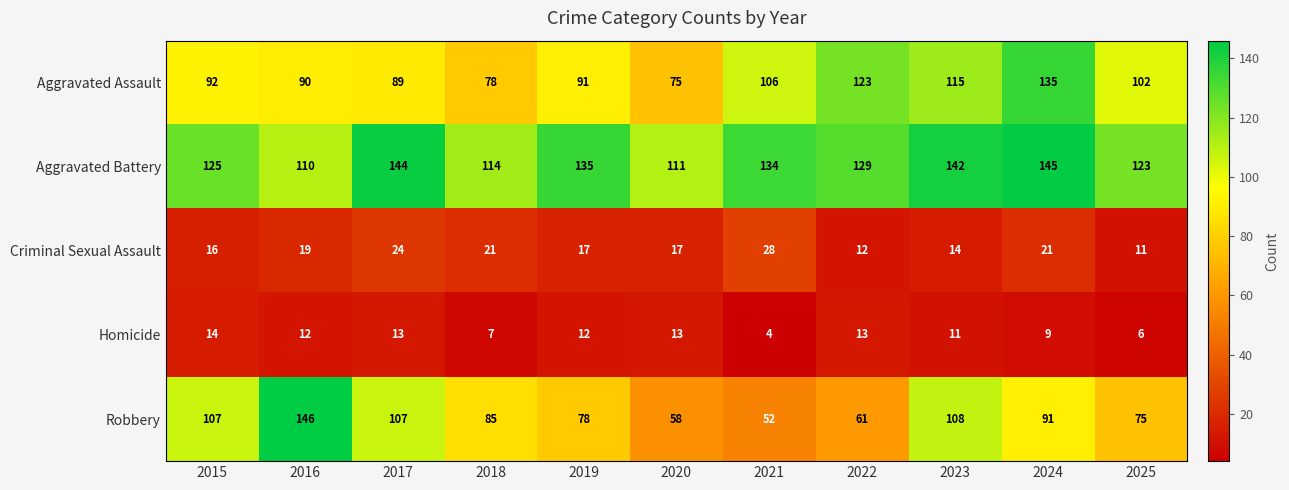

Which series has the largest range (max minus min)?

Robbery